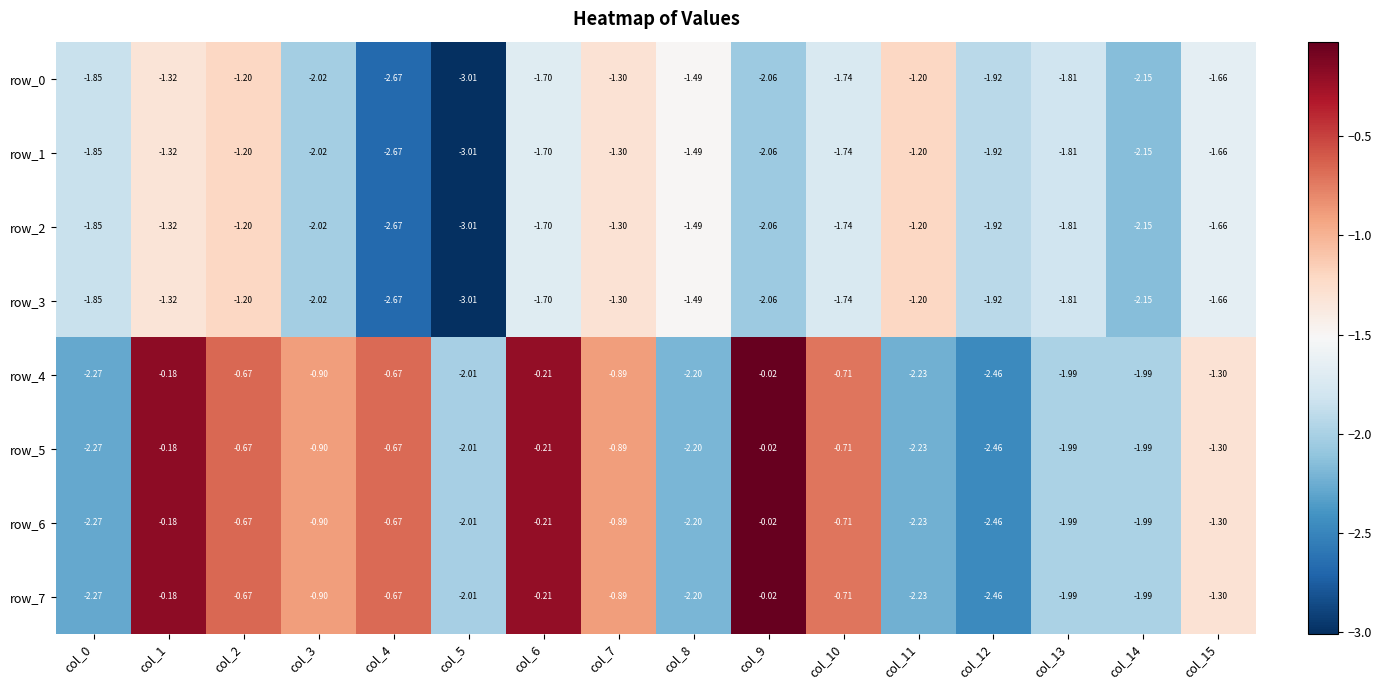

What is the difference between the maximum and minimum values in the row_6 series?

2.4